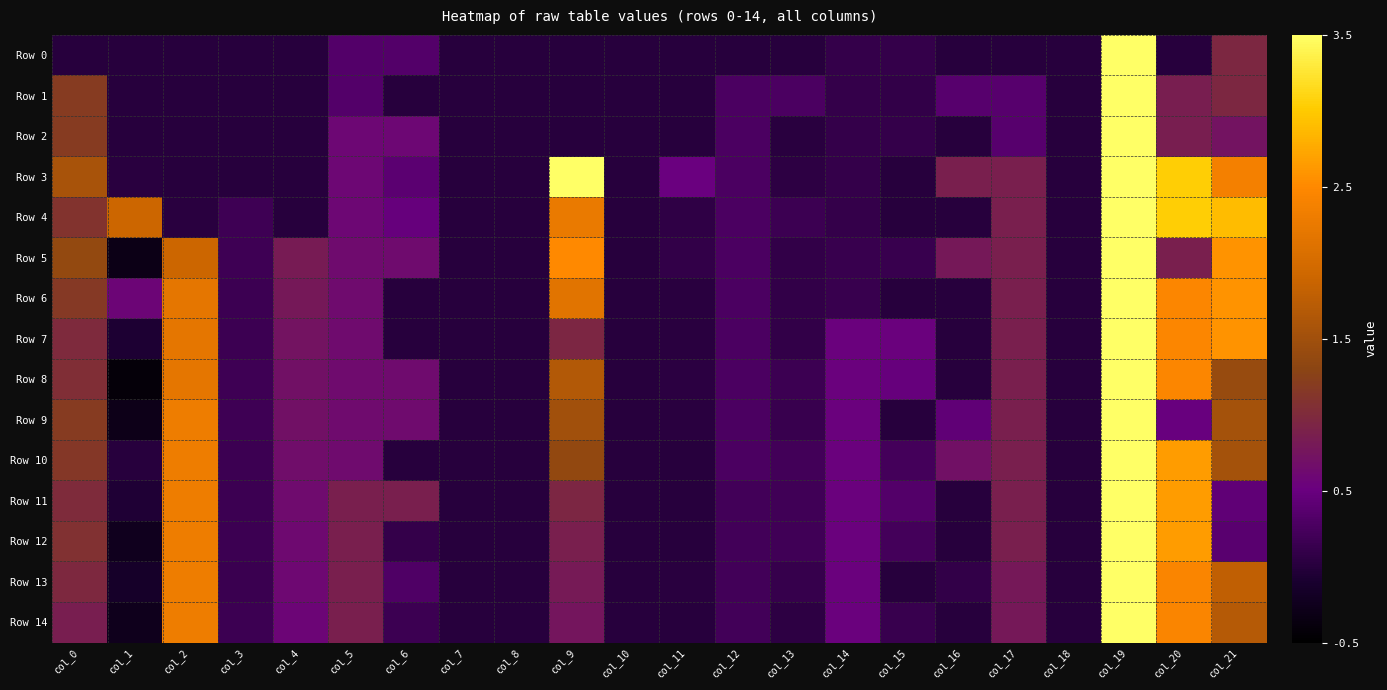

Reading right to left, transcribe all the data shown in this chart.

Row 0: col_21=1.0	col_20=0.0	col_19=3.5	col_18=0.0	col_17=0.0	col_16=0.0	col_15=0.1	col_14=0.1	col_13=0.0	col_12=0.0	col_11=0.0	col_10=0.0	col_9=0.0	col_8=0.0	col_7=0.0	col_6=0.3	col_5=0.3	col_4=0.0	col_3=0.0	col_2=0.0	col_1=0.0	col_0=0.0
Row 1: col_21=1.0	col_20=0.8	col_19=3.5	col_18=0.0	col_17=0.4	col_16=0.4	col_15=0.1	col_14=0.1	col_13=0.3	col_12=0.3	col_11=0.0	col_10=0.0	col_9=0.0	col_8=0.0	col_7=0.0	col_6=0.0	col_5=0.3	col_4=0.0	col_3=0.0	col_2=0.0	col_1=0.0	col_0=1.2
Row 2: col_21=0.7	col_20=0.8	col_19=3.5	col_18=0.0	col_17=0.4	col_16=0.0	col_15=0.1	col_14=0.1	col_13=0.0	col_12=0.3	col_11=0.0	col_10=0.0	col_9=0.0	col_8=0.0	col_7=0.0	col_6=0.6	col_5=0.6	col_4=0.0	col_3=0.0	col_2=0.0	col_1=0.0	col_0=1.2
Row 3: col_21=2.4	col_20=3.0	col_19=3.5	col_18=0.0	col_17=0.9	col_16=0.9	col_15=0.0	col_14=0.1	col_13=0.1	col_12=0.3	col_11=0.5	col_10=0.0	col_9=3.5	col_8=0.0	col_7=0.0	col_6=0.4	col_5=0.6	col_4=0.0	col_3=0.0	col_2=0.0	col_1=0.0	col_0=1.6
Row 4: col_21=2.9	col_20=3.0	col_19=3.5	col_18=0.0	col_17=0.9	col_16=0.0	col_15=0.0	col_14=0.1	col_13=0.2	col_12=0.3	col_11=0.1	col_10=0.0	col_9=2.2	col_8=0.0	col_7=0.0	col_6=0.5	col_5=0.6	col_4=0.0	col_3=0.2	col_2=0.0	col_1=1.9	col_0=1.1
Row 5: col_21=2.6	col_20=0.9	col_19=3.5	col_18=0.0	col_17=0.9	col_16=0.8	col_15=0.1	col_14=0.1	col_13=0.1	col_12=0.3	col_11=0.1	col_10=0.0	col_9=2.5	col_8=0.0	col_7=0.0	col_6=0.6	col_5=0.6	col_4=0.8	col_3=0.2	col_2=1.9	col_1=-0.3	col_0=1.4
Row 6: col_21=2.6	col_20=2.5	col_19=3.5	col_18=0.0	col_17=0.9	col_16=0.0	col_15=0.0	col_14=0.1	col_13=0.1	col_12=0.3	col_11=0.0	col_10=0.0	col_9=2.1	col_8=0.0	col_7=0.0	col_6=0.0	col_5=0.6	col_4=0.8	col_3=0.2	col_2=2.2	col_1=0.6	col_0=1.2
Row 7: col_21=2.6	col_20=2.5	col_19=3.5	col_18=0.0	col_17=0.9	col_16=0.0	col_15=0.5	col_14=0.5	col_13=0.1	col_12=0.3	col_11=0.0	col_10=0.0	col_9=0.9	col_8=0.0	col_7=0.0	col_6=0.0	col_5=0.6	col_4=0.7	col_3=0.2	col_2=2.2	col_1=-0.1	col_0=1.0
Row 8: col_21=1.4	col_20=2.5	col_19=3.5	col_18=0.0	col_17=0.9	col_16=0.0	col_15=0.5	col_14=0.5	col_13=0.2	col_12=0.3	col_11=0.0	col_10=0.0	col_9=1.7	col_8=0.0	col_7=0.0	col_6=0.6	col_5=0.6	col_4=0.7	col_3=0.2	col_2=2.2	col_1=-0.4	col_0=1.0
Row 9: col_21=1.5	col_20=0.5	col_19=3.5	col_18=0.0	col_17=0.9	col_16=0.4	col_15=0.0	col_14=0.5	col_13=0.1	col_12=0.3	col_11=0.0	col_10=0.0	col_9=1.5	col_8=0.0	col_7=0.0	col_6=0.6	col_5=0.6	col_4=0.7	col_3=0.2	col_2=2.3	col_1=-0.3	col_0=1.2
Row 10: col_21=1.5	col_20=2.6	col_19=3.5	col_18=0.0	col_17=0.9	col_16=0.7	col_15=0.2	col_14=0.5	col_13=0.2	col_12=0.3	col_11=0.0	col_10=0.0	col_9=1.4	col_8=0.0	col_7=0.0	col_6=0.0	col_5=0.6	col_4=0.7	col_3=0.2	col_2=2.3	col_1=0.0	col_0=1.2
Row 11: col_21=0.4	col_20=2.6	col_19=3.5	col_18=0.0	col_17=0.9	col_16=0.0	col_15=0.3	col_14=0.5	col_13=0.2	col_12=0.2	col_11=0.0	col_10=0.0	col_9=0.9	col_8=0.0	col_7=0.0	col_6=0.9	col_5=0.9	col_4=0.6	col_3=0.2	col_2=2.3	col_1=-0.1	col_0=1.0
Row 12: col_21=0.4	col_20=2.6	col_19=3.5	col_18=0.0	col_17=0.9	col_16=0.0	col_15=0.2	col_14=0.5	col_13=0.2	col_12=0.2	col_11=0.0	col_10=0.0	col_9=0.9	col_8=0.0	col_7=0.0	col_6=0.1	col_5=0.9	col_4=0.6	col_3=0.2	col_2=2.3	col_1=-0.2	col_0=1.1
Row 13: col_21=1.8	col_20=2.4	col_19=3.5	col_18=0.0	col_17=0.8	col_16=0.1	col_15=0.0	col_14=0.5	col_13=0.1	col_12=0.2	col_11=0.0	col_10=0.0	col_9=0.8	col_8=0.0	col_7=0.0	col_6=0.3	col_5=0.9	col_4=0.6	col_3=0.2	col_2=2.3	col_1=-0.1	col_0=1.0
Row 14: col_21=1.7	col_20=2.4	col_19=3.5	col_18=0.0	col_17=0.8	col_16=0.0	col_15=0.1	col_14=0.5	col_13=0.1	col_12=0.2	col_11=0.0	col_10=0.0	col_9=0.8	col_8=0.0	col_7=0.0	col_6=0.2	col_5=0.9	col_4=0.6	col_3=0.2	col_2=2.3	col_1=-0.3	col_0=0.8